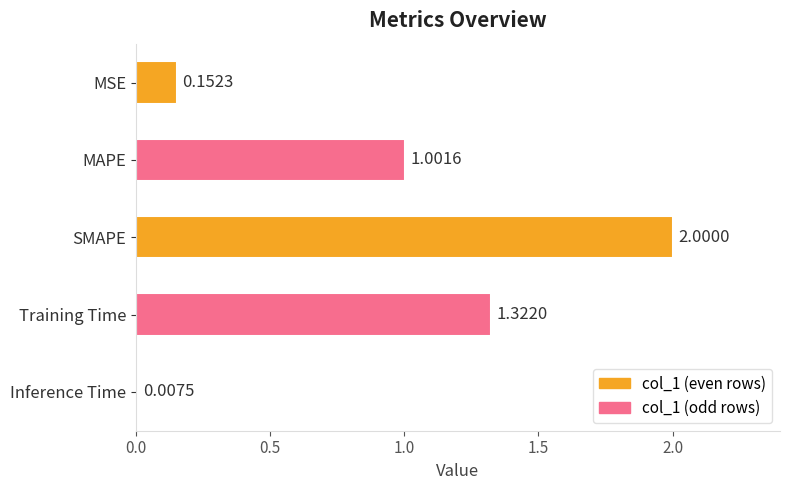

Where is the data nearest to the value 1?

MAPE